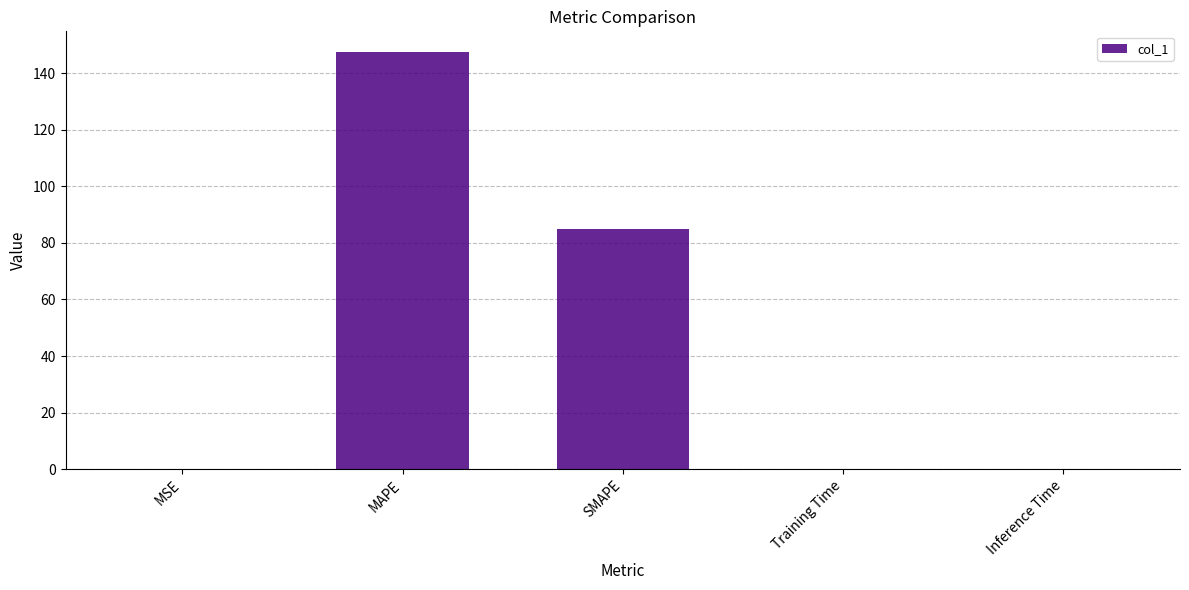

Between Training Time and SMAPE, which is larger?

SMAPE